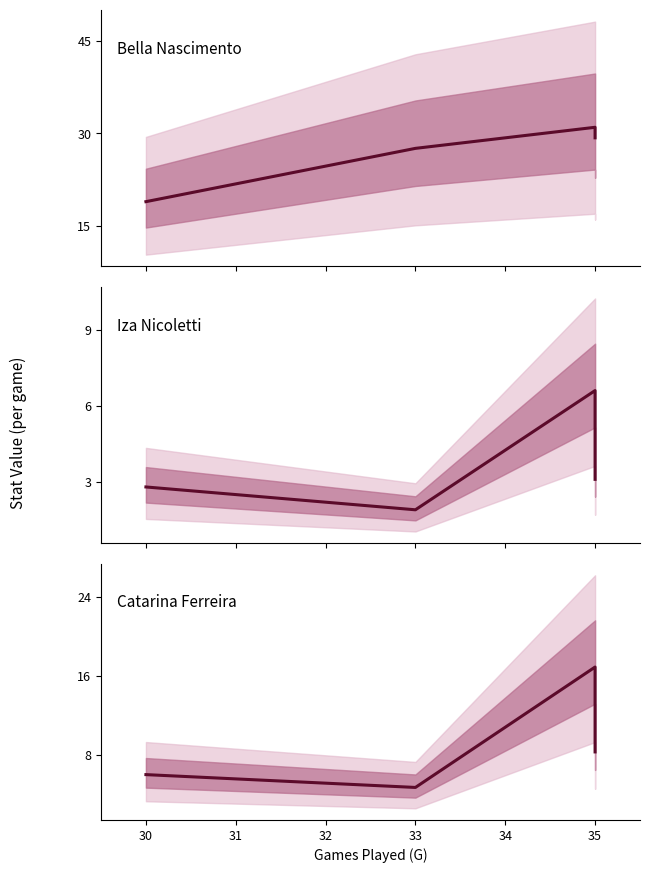

The MP series shows 27.5 at 30. True or false?

False